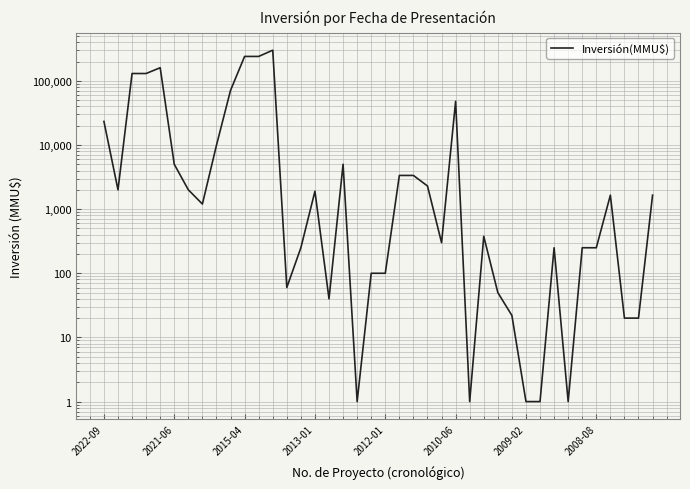

Read the value at 2022-09, to the nearest 10.

23270